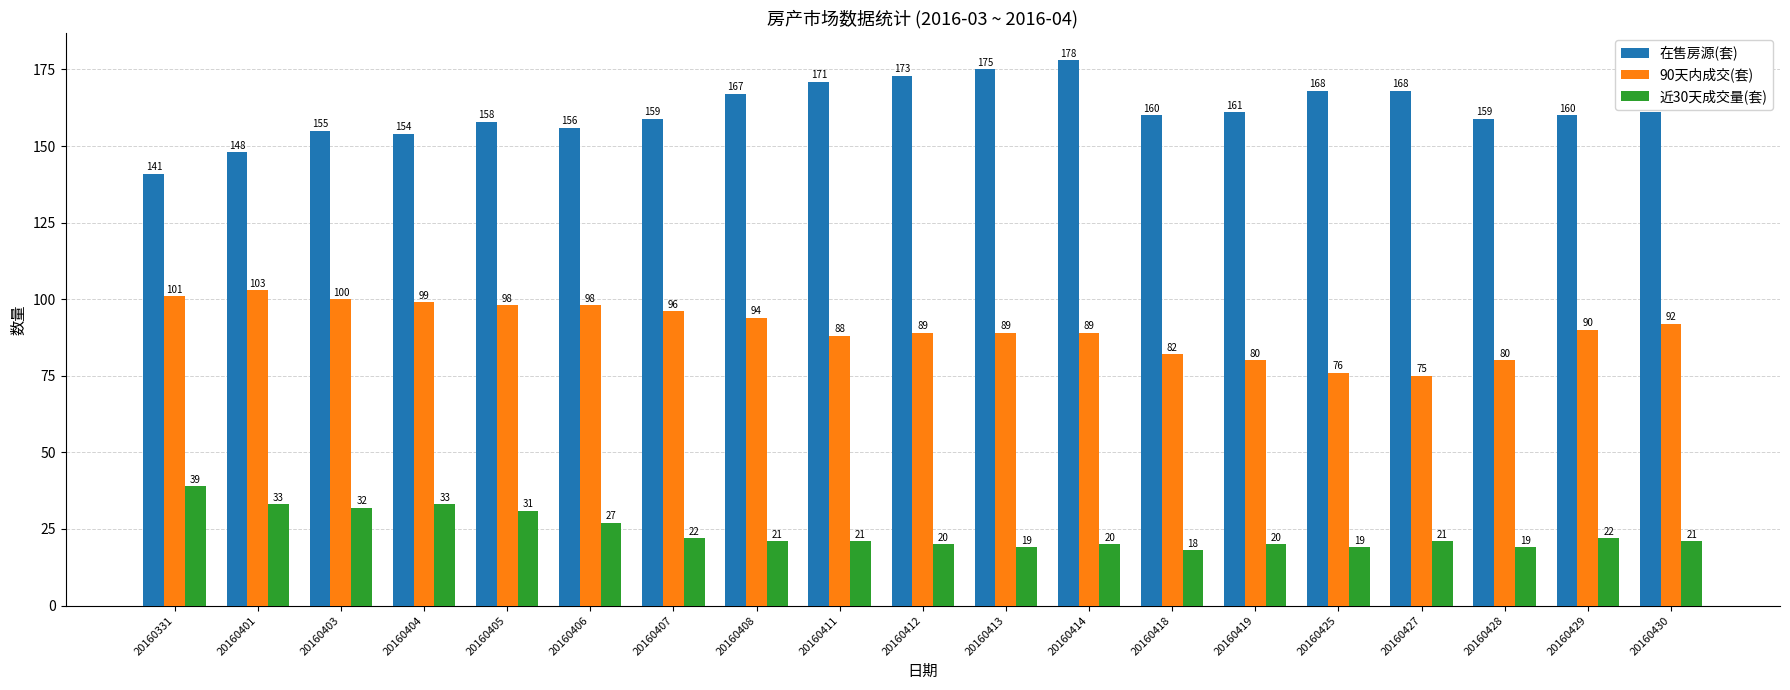

Rank the series at 20160407 from highest to lowest value.

在售房源(套), 90天内成交(套), 近30天成交量(套)